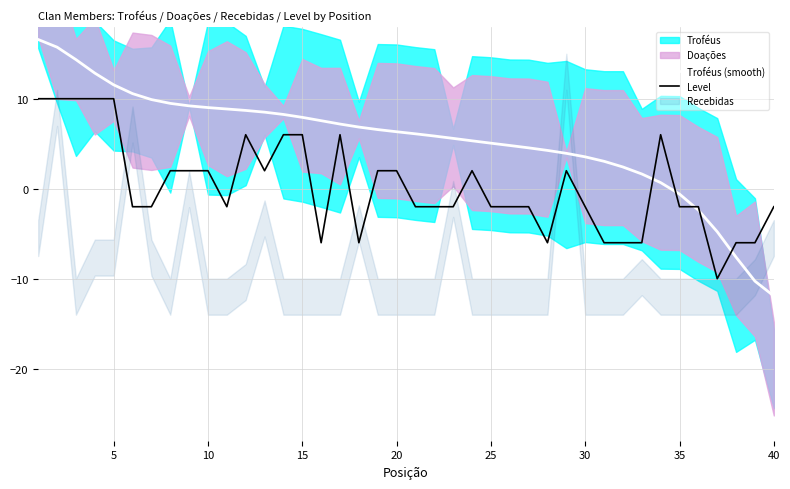

Does the chart display data point markers on the line(s)?

No